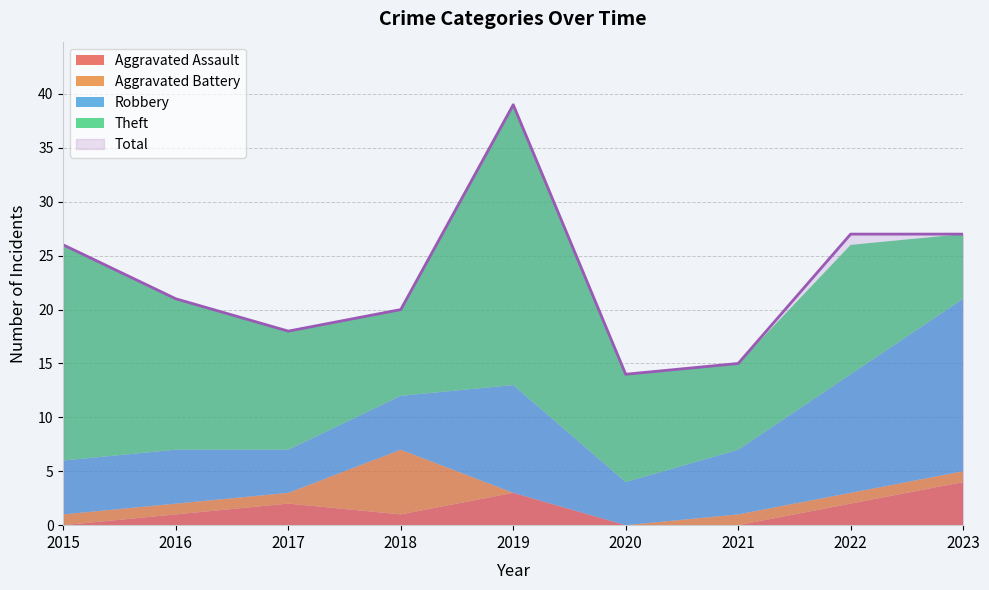

Which series has the largest range (max minus min)?

Total